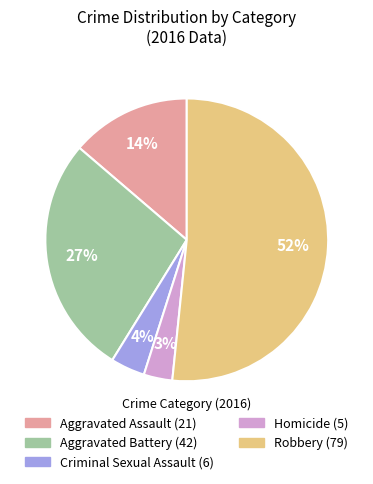

Does Criminal Sexual Assault represent more than half of the total?

No